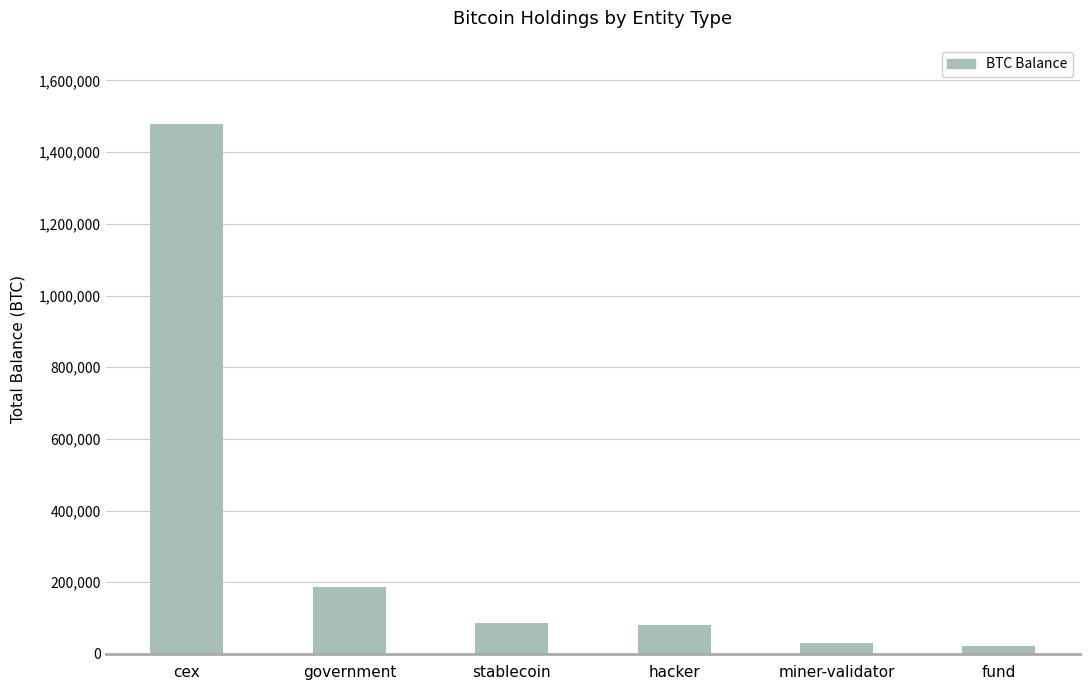

Are the bars horizontal?

No